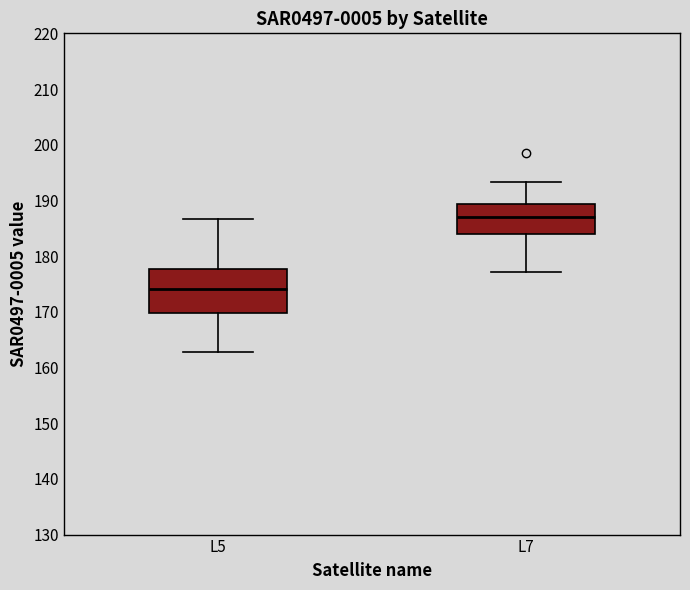

Where does the upper whisker of the box for L7 end on the y-axis? The values are not printed on the chart, so give them approximately, as read against the axis.

193